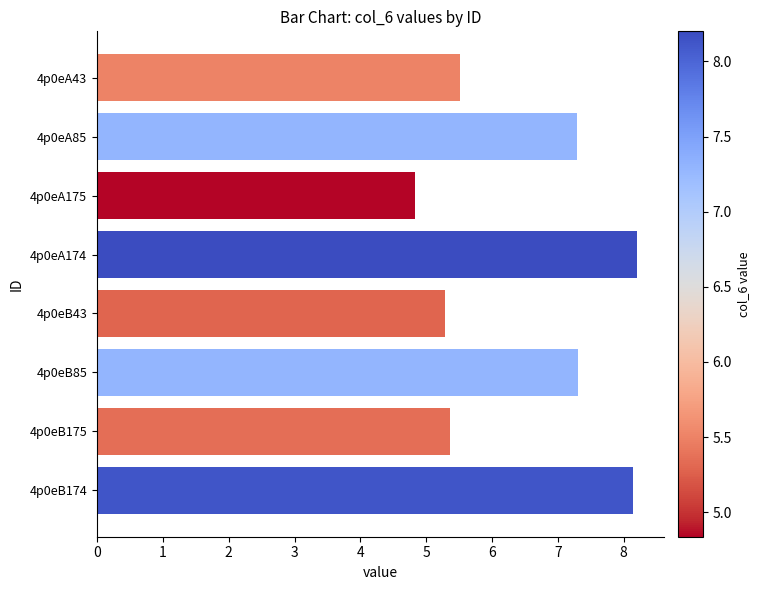

What position from the bottom is 4p0eA175?

6